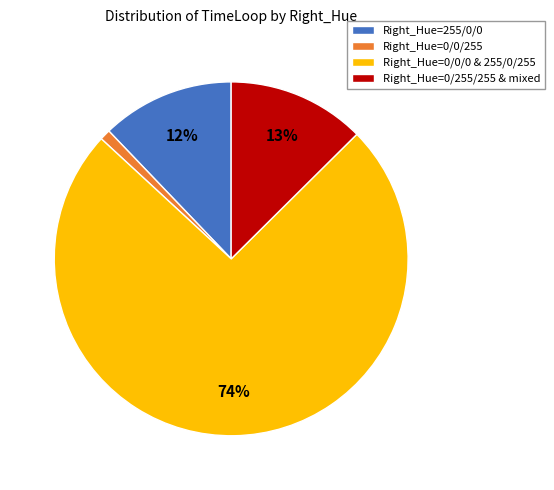

Do Right_Hue=0/255/255 & mixed and Right_Hue=0/0/255 together represent more than half of the pie?

No